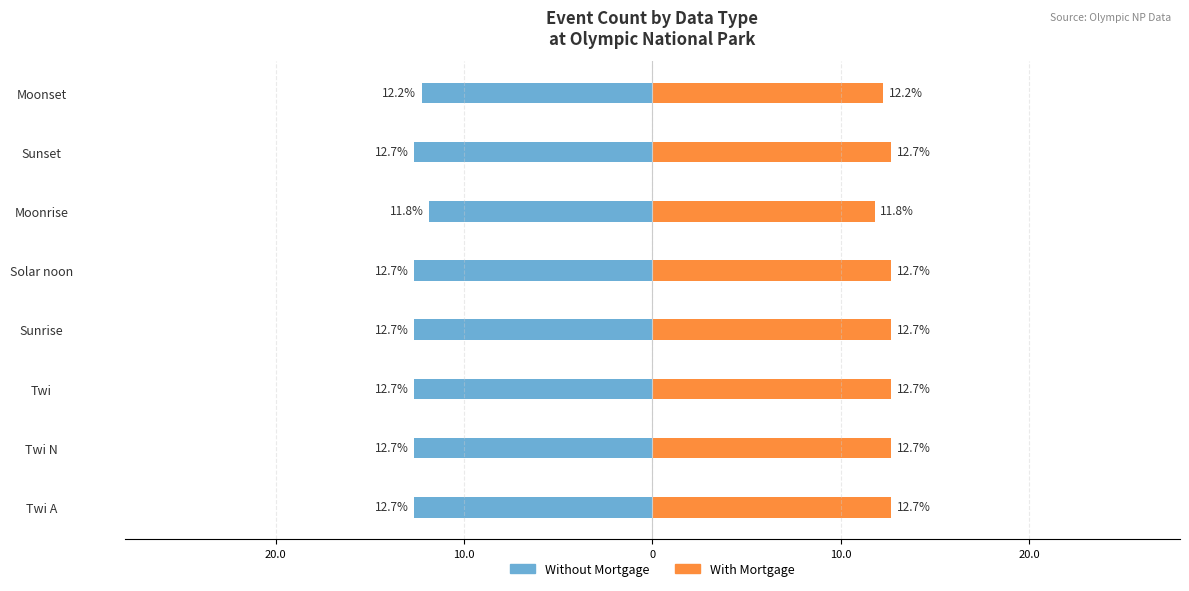

Which series has the largest total across all categories?

With Mortgage